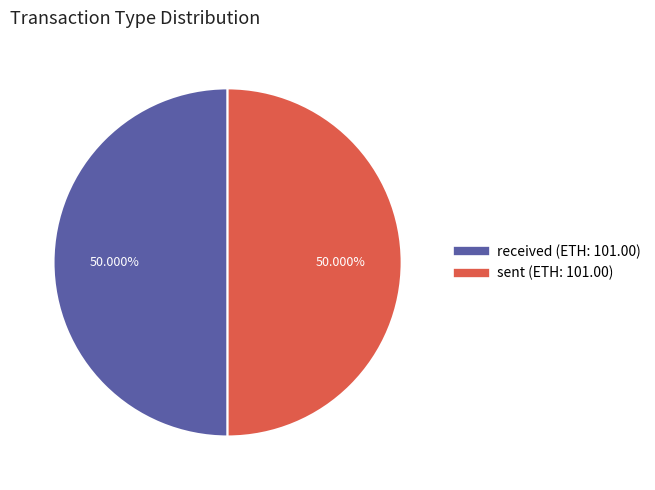

How many slices are in this pie chart?

2